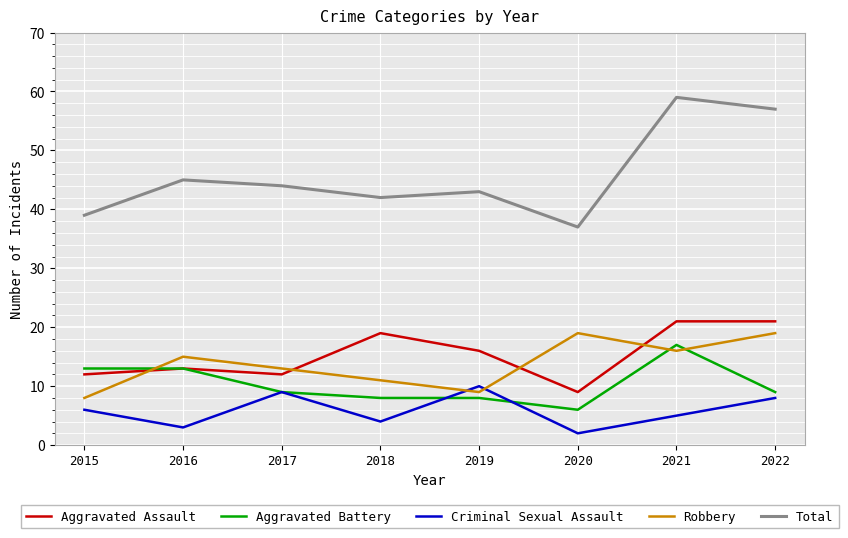

Which series has the widest spread of values?

Total